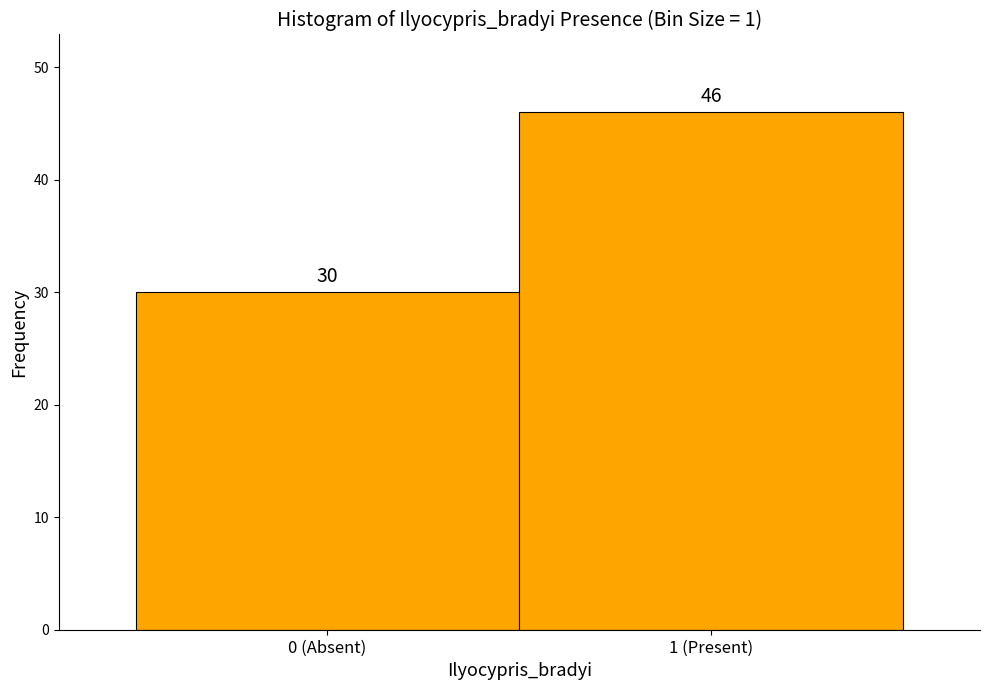

Reading left to right, what are all the values shown in this chart?

30	46